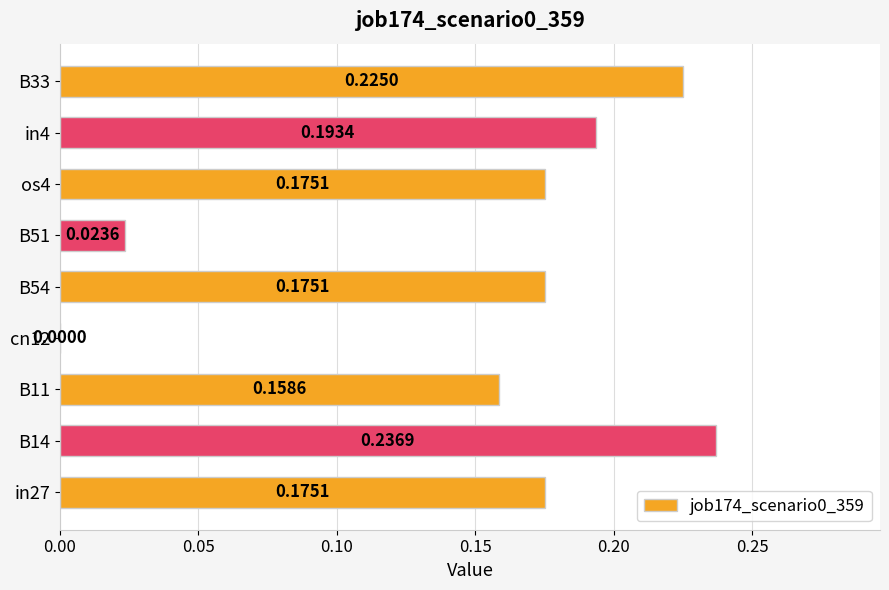

How many positive values are there?

8